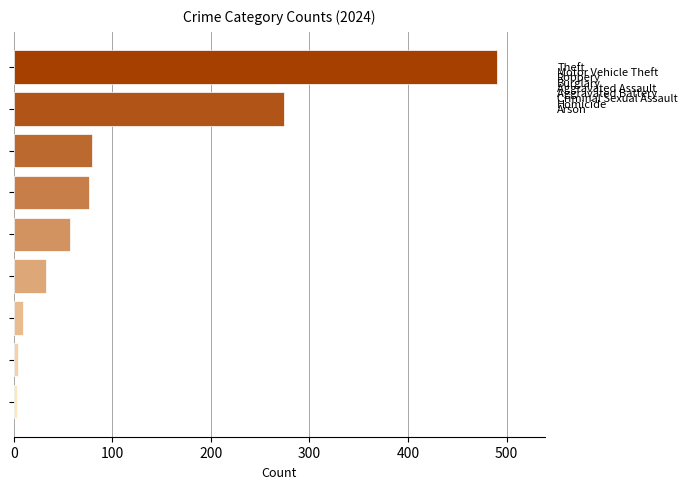

What is the maximum value shown in the chart?

490